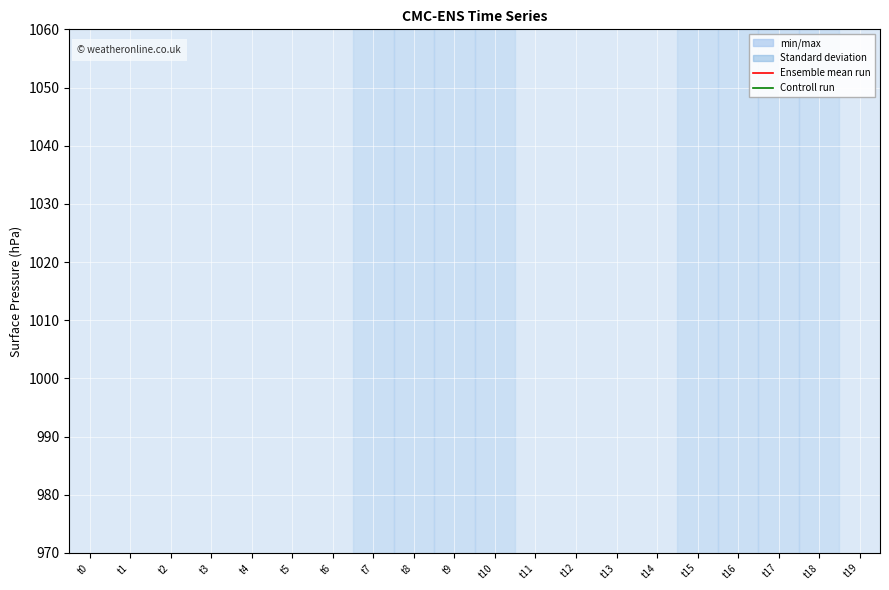

True or false: Ensemble mean run has more than 2 interior local peaks.

False